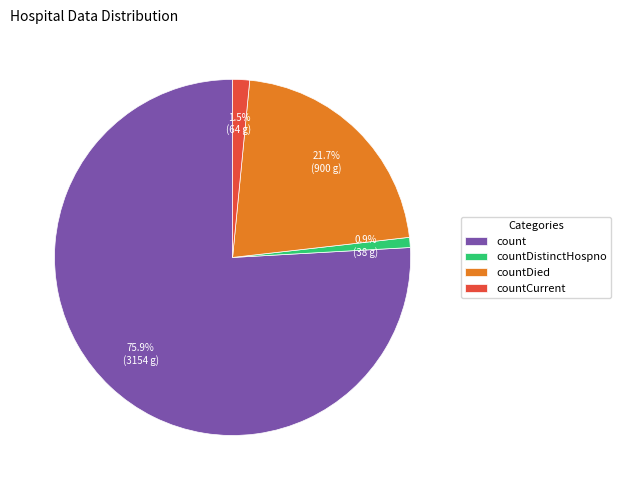

Does countDied represent more than half of the total?

No